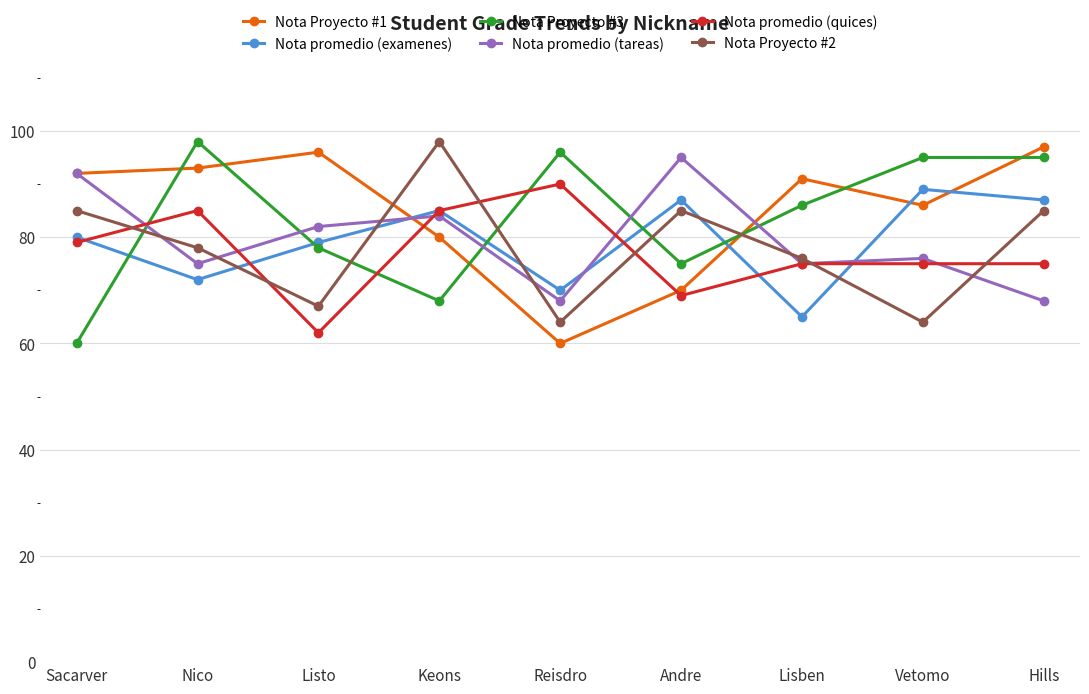

What is the label of the 3rd point from the right?

Lisben